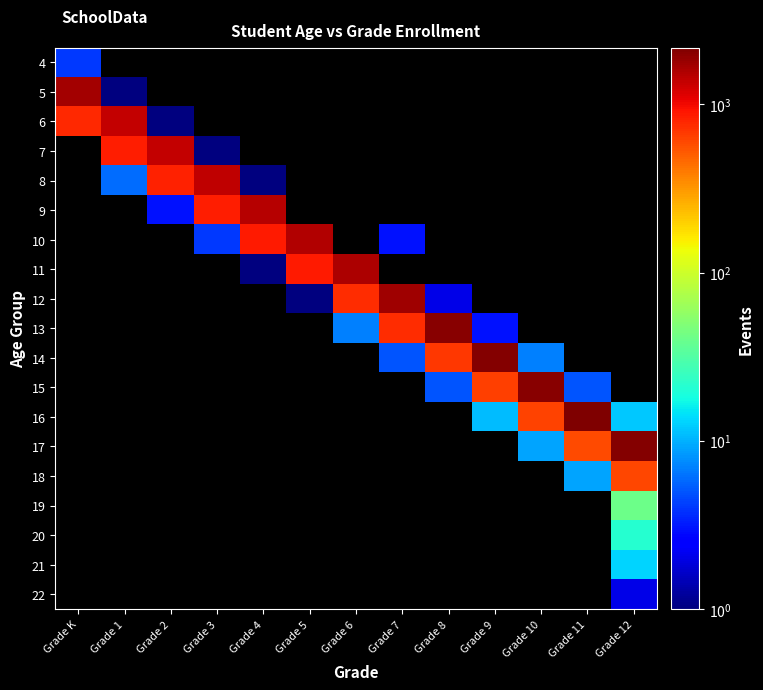

Which category has the highest value across all series?

Grade 11